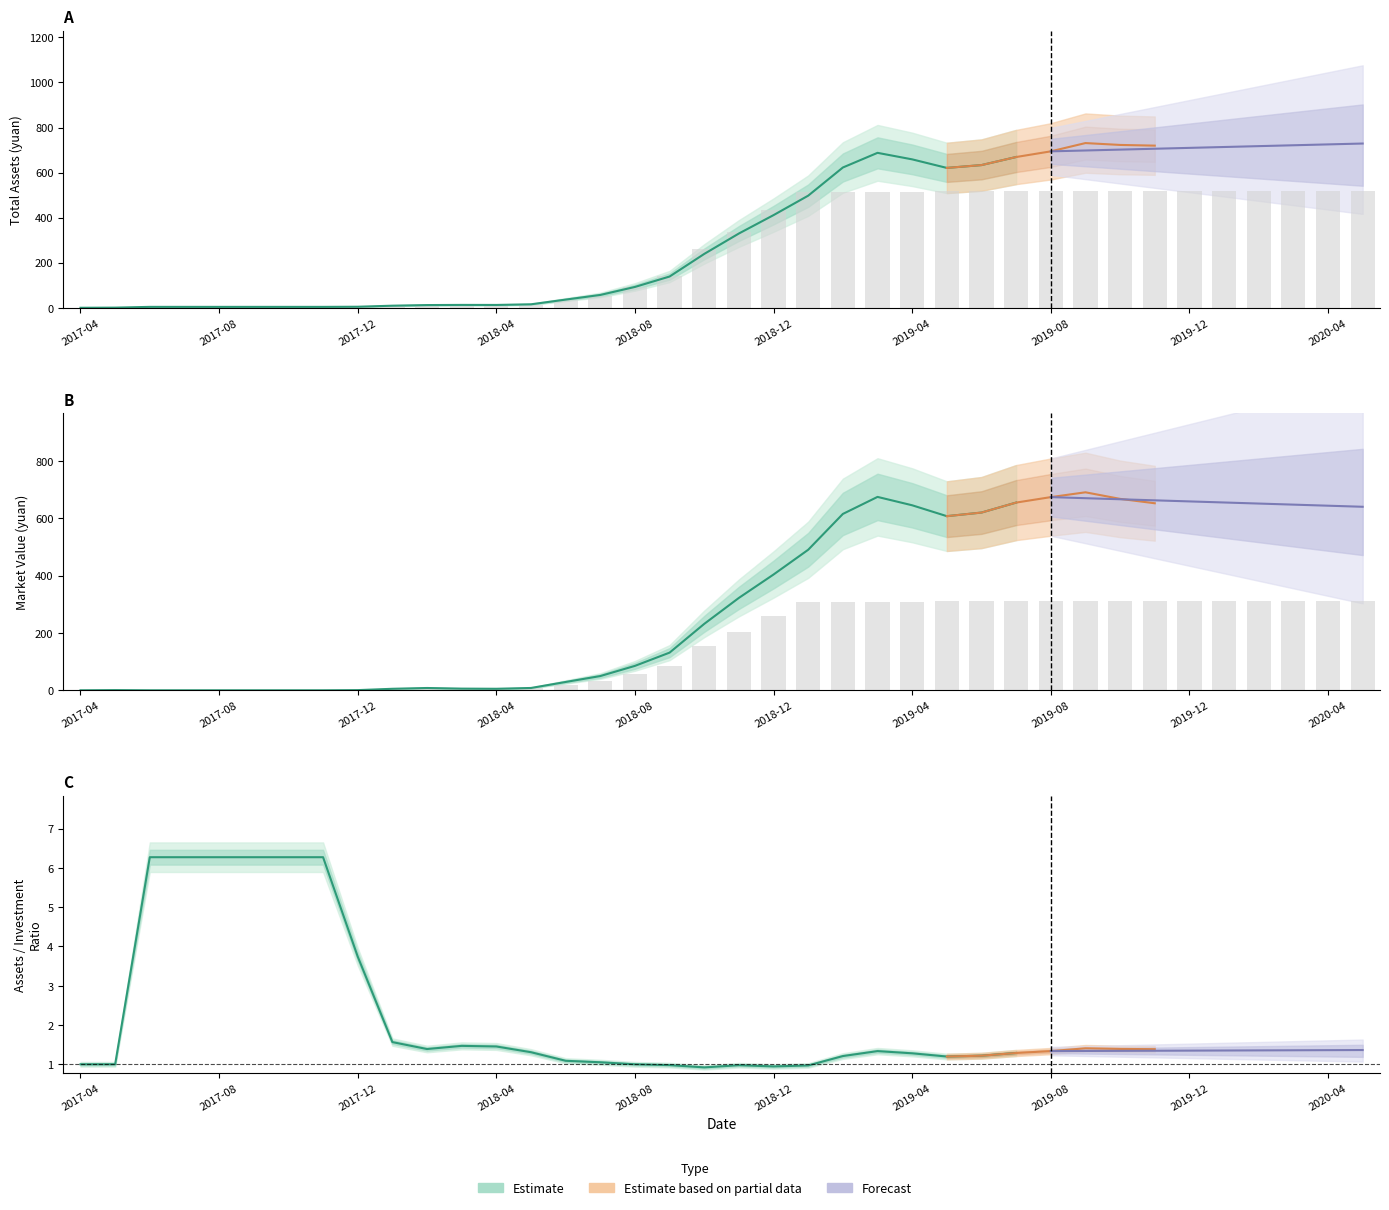

True or false: market value has a value of 14.0 at 2018-02.

False